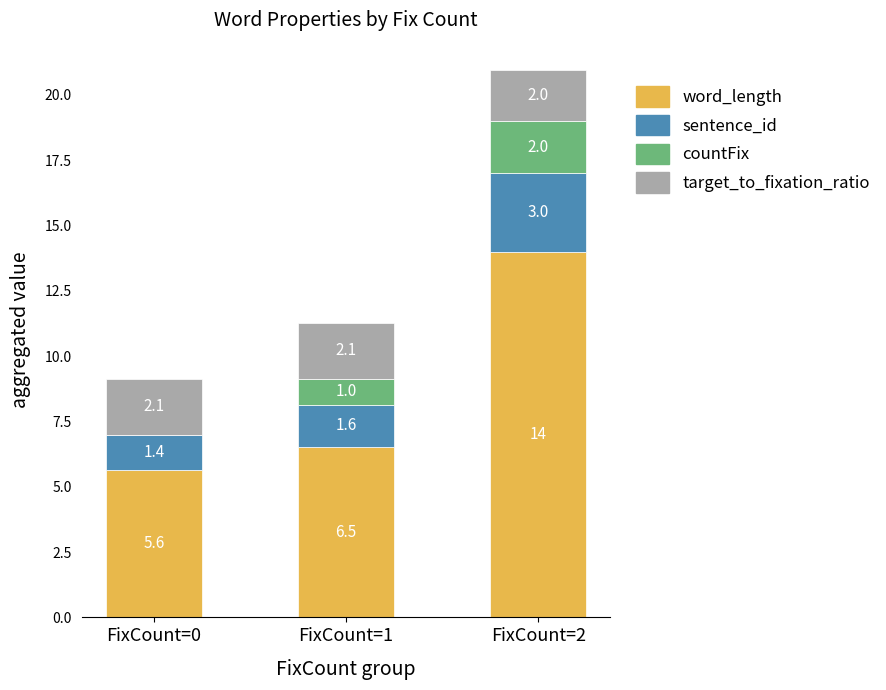

The word_length series shows 1.4 at FixCount=0. True or false?

False